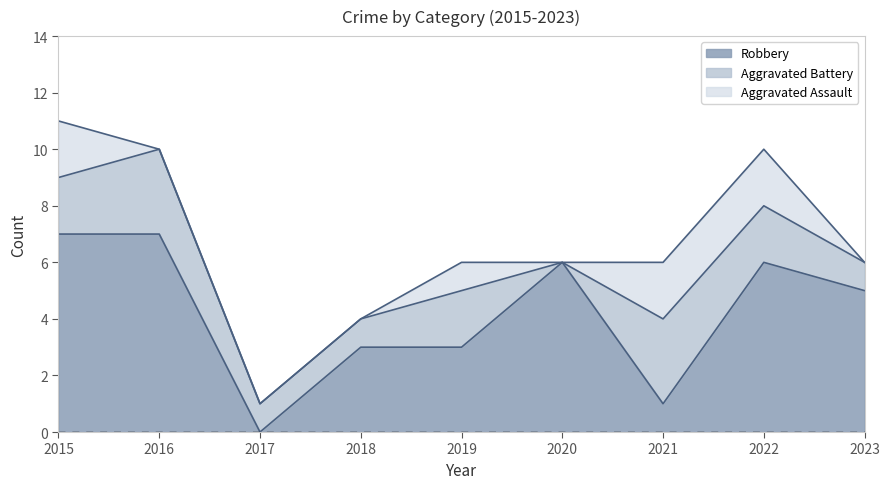

What is the value of the Aggravated Battery point at the 2nd from the left?

3